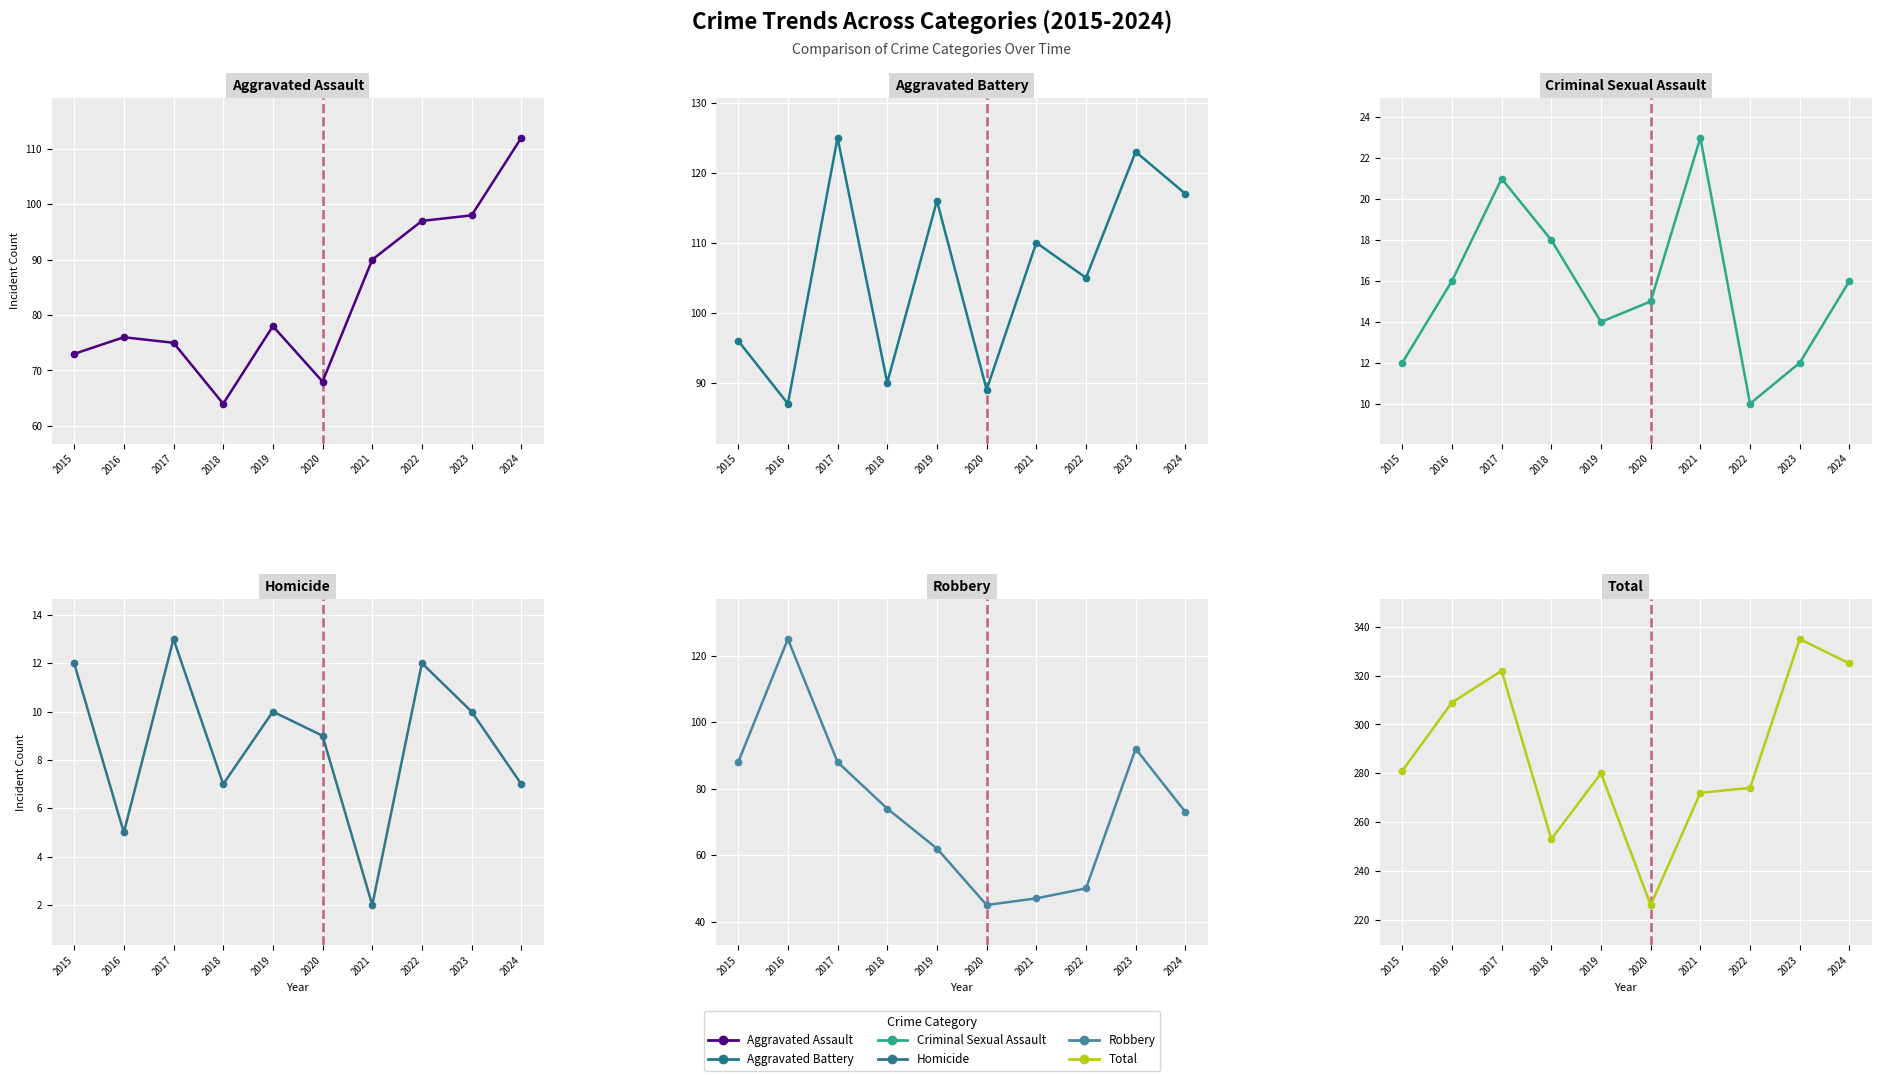

Reading left to right, transcribe all the data shown in this chart.

Aggravated Assault: 73	76	75	64	78	68	90	97	98	112
Aggravated Battery: 96	87	125	90	116	89	110	105	123	117
Criminal Sexual Assault: 12	16	21	18	14	15	23	10	12	16
Homicide: 12	5	13	7	10	9	2	12	10	7
Robbery: 88	125	88	74	62	45	47	50	92	73
Total: 281	309	322	253	280	226	272	274	335	325